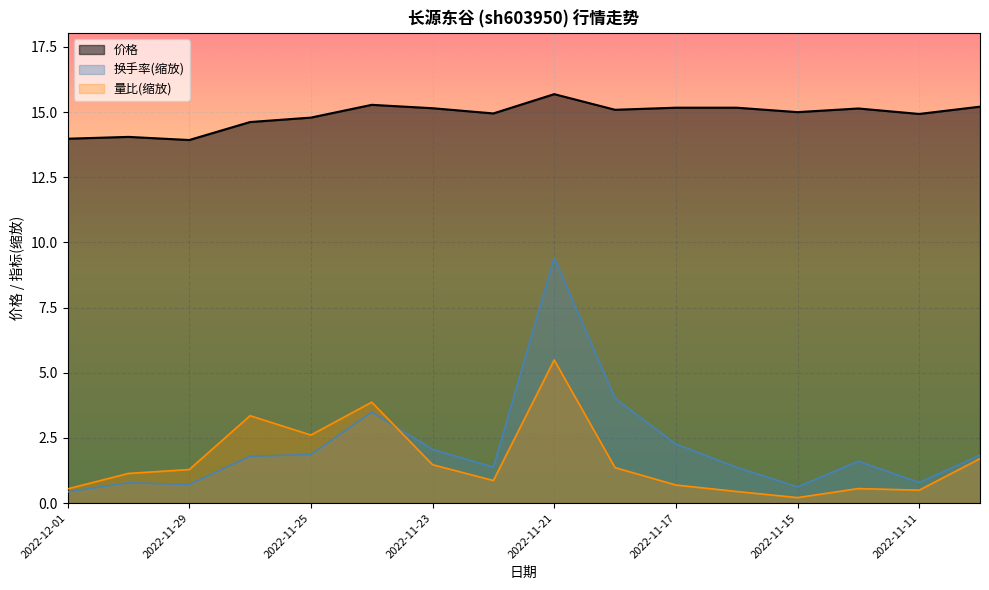

Which series has the widest spread of values?

换手率(缩放)